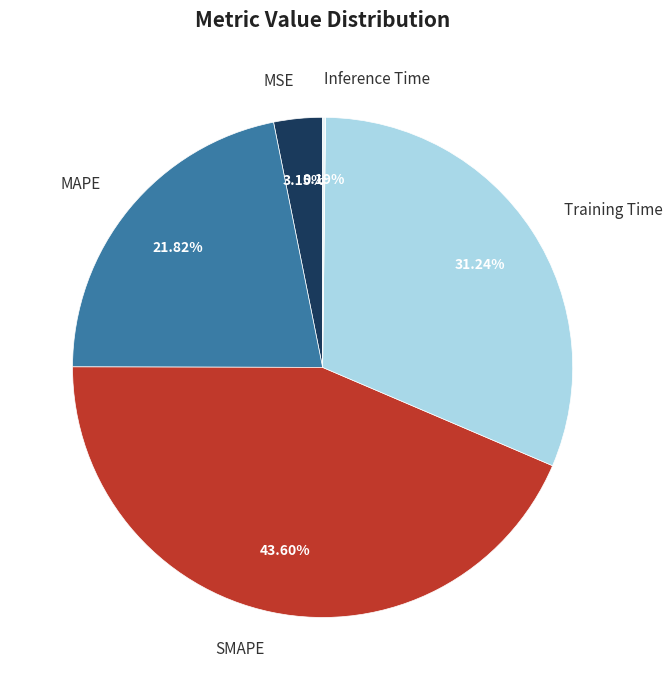

What is the largest slice in the pie chart?

SMAPE